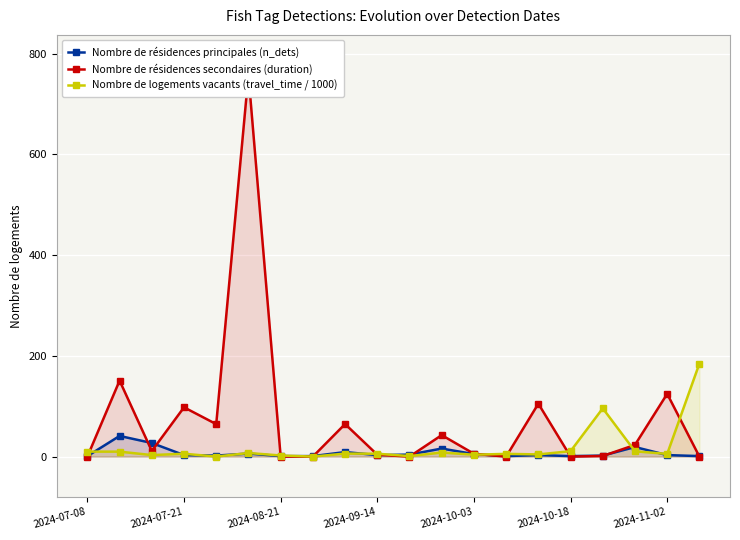

What is the total value across all series at 11?

66.8